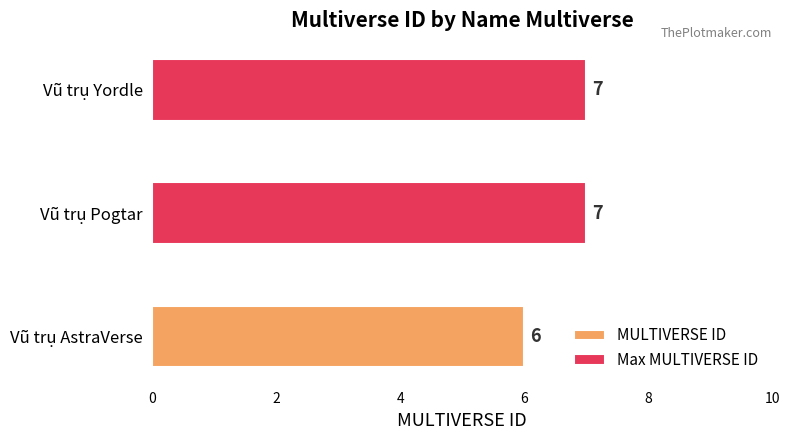

What is the label of the 1st bar from the right?

Vũ trụ Yordle